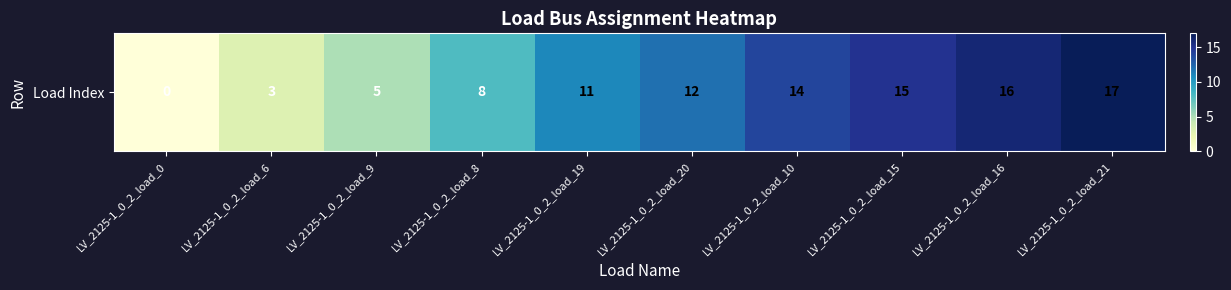

Reading left to right, extract all data points from this chart.

0	3	5	8	11	12	14	15	16	17